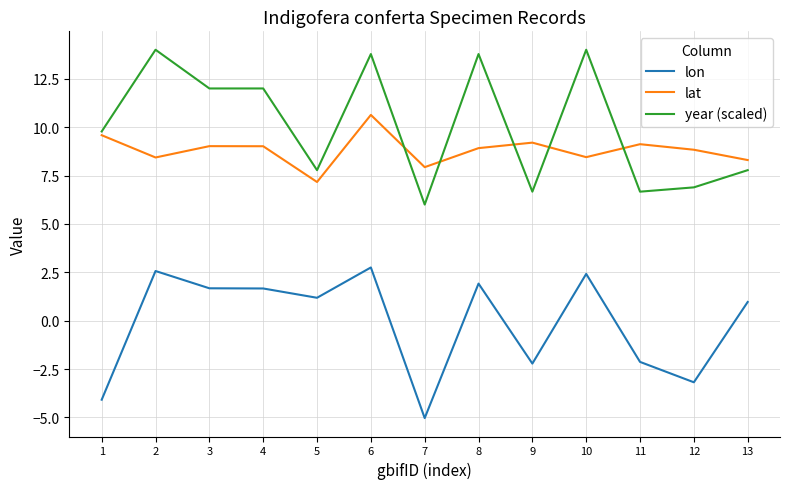

At which category is the sum across all series the highest?

6